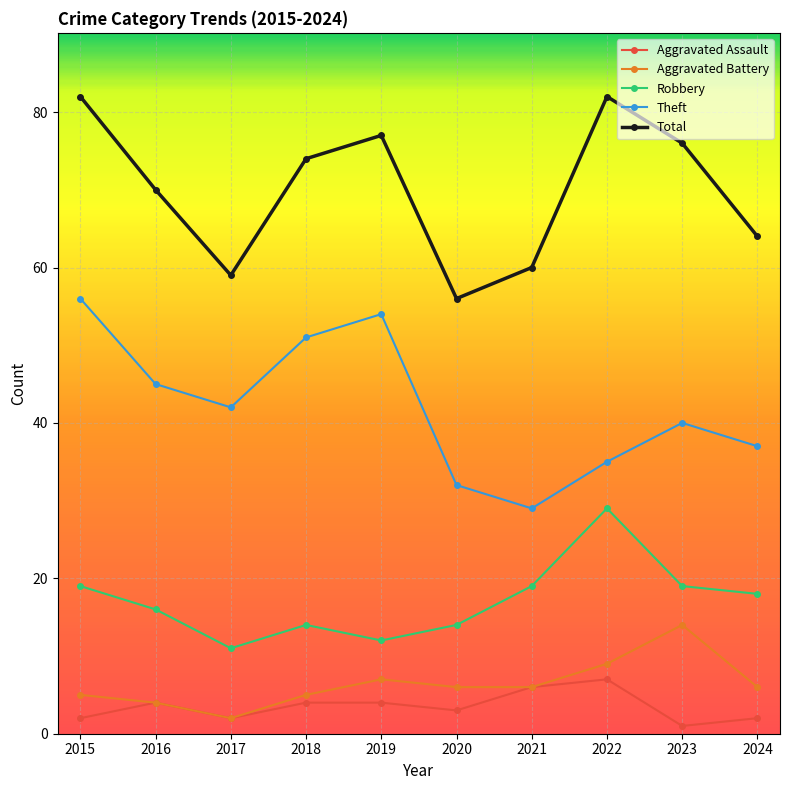

True or false: Robbery and Aggravated Assault intersect in this chart.

False